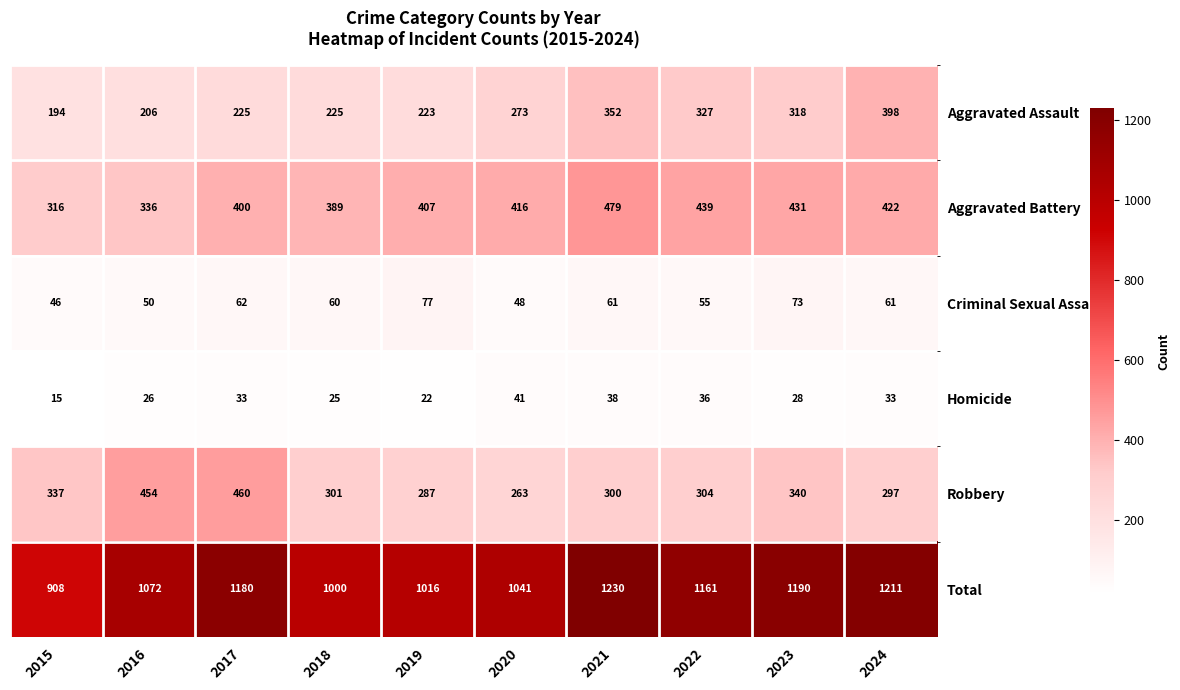

The Total series shows 1041 at 2020. True or false?

True